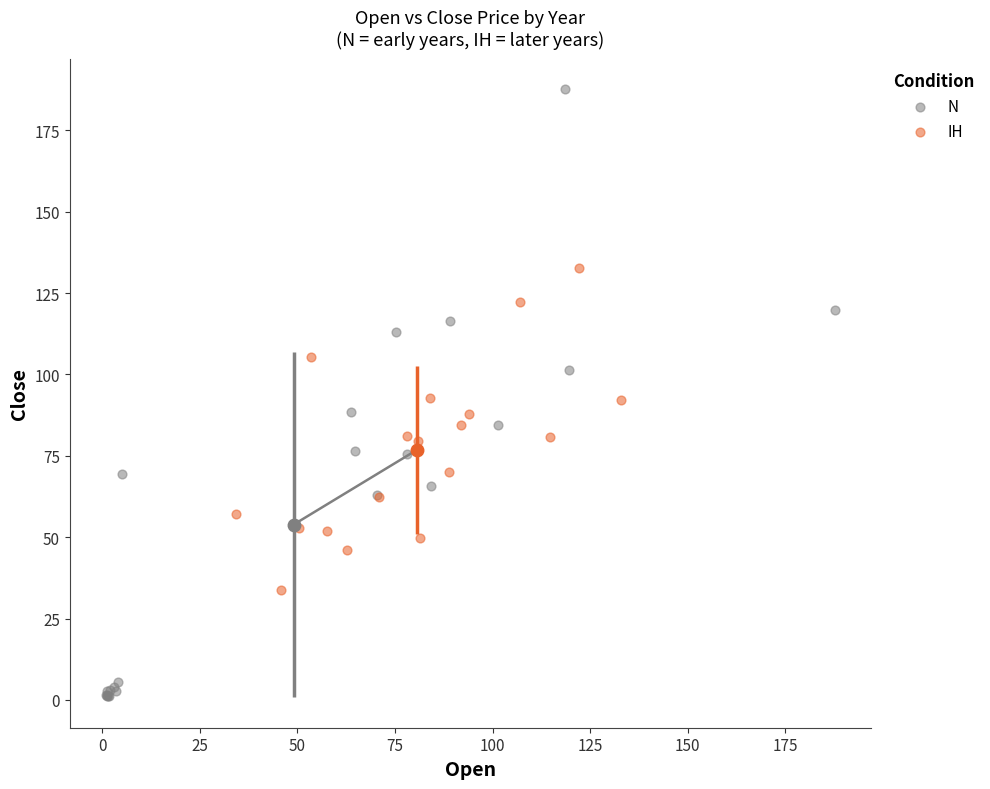

Which series reaches the maximum Y coordinate?

N